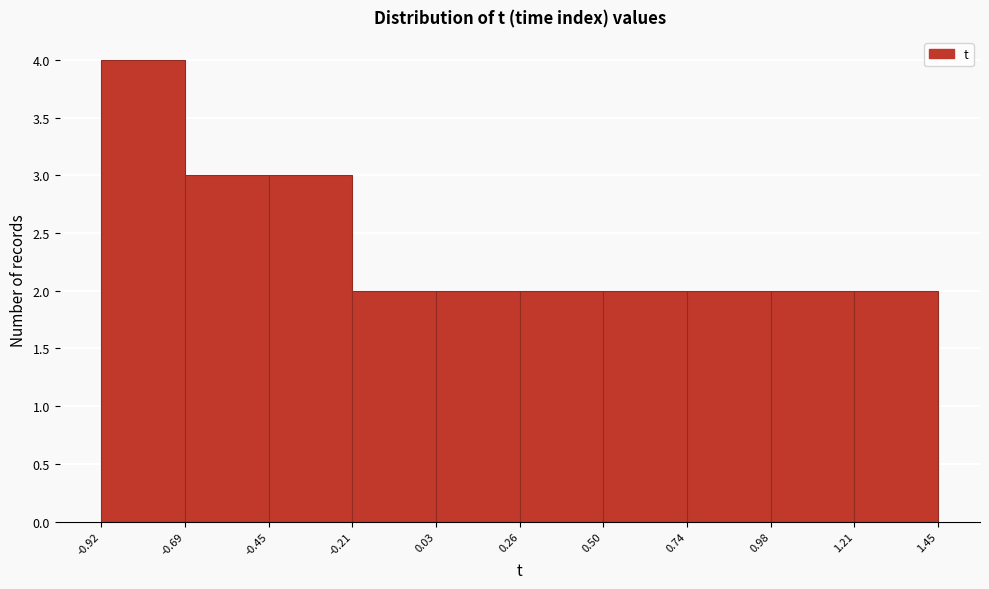

What is the height of the bar covering 1.21 to 1.45 on the x-axis? The values are not printed on the chart, so give them approximately, as read against the axis.

2